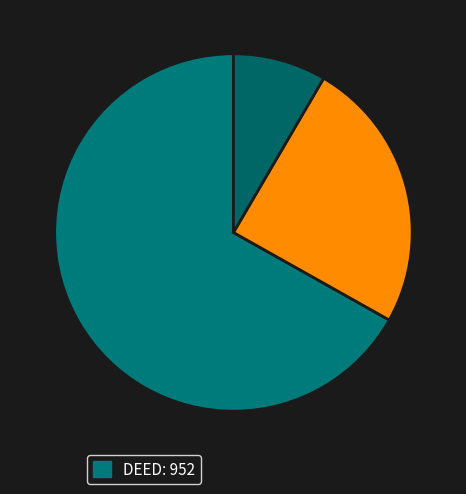

How many segments does this pie chart have?

3